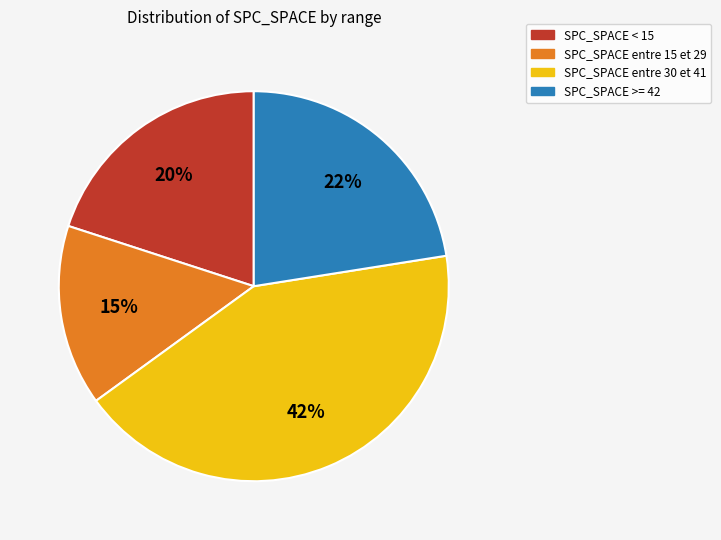

Count the number of slices in the pie.

4